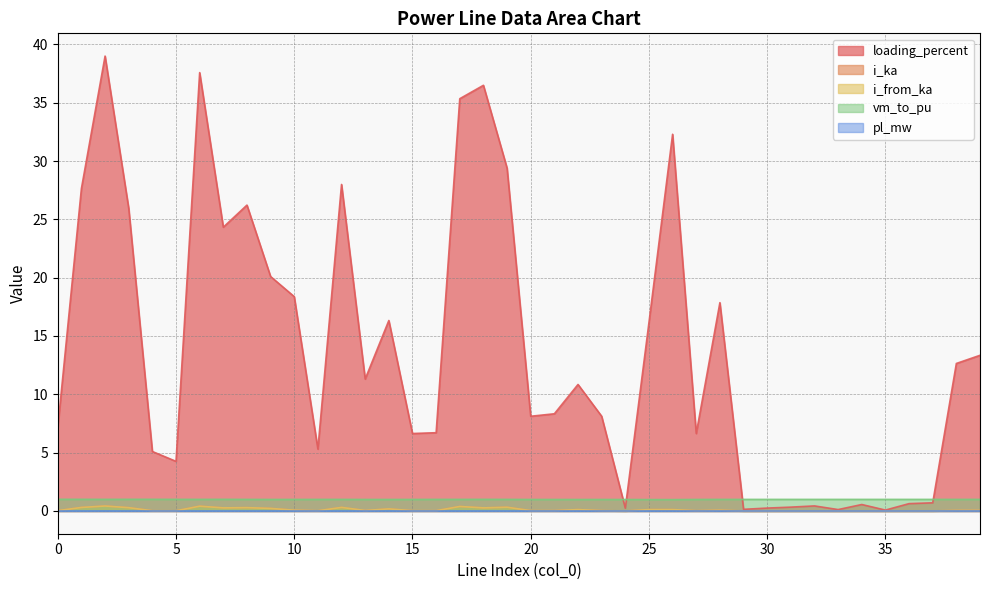

What is the value of the i_ka point at the 26th from the left?

0.1